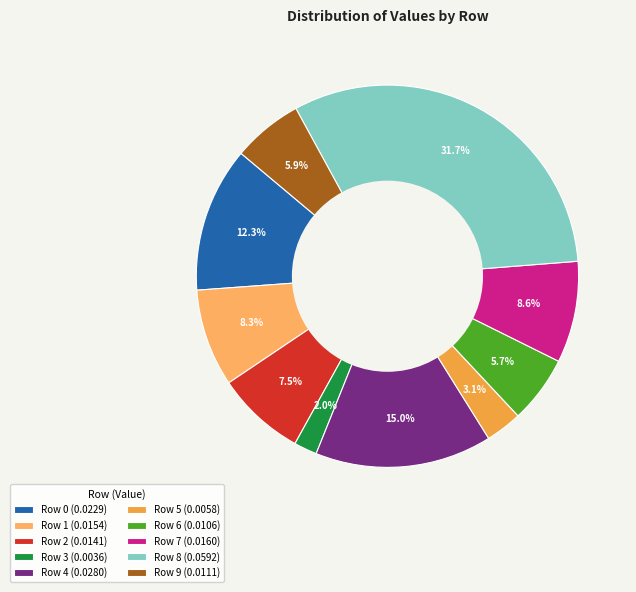

How many slices are in this pie chart?

10